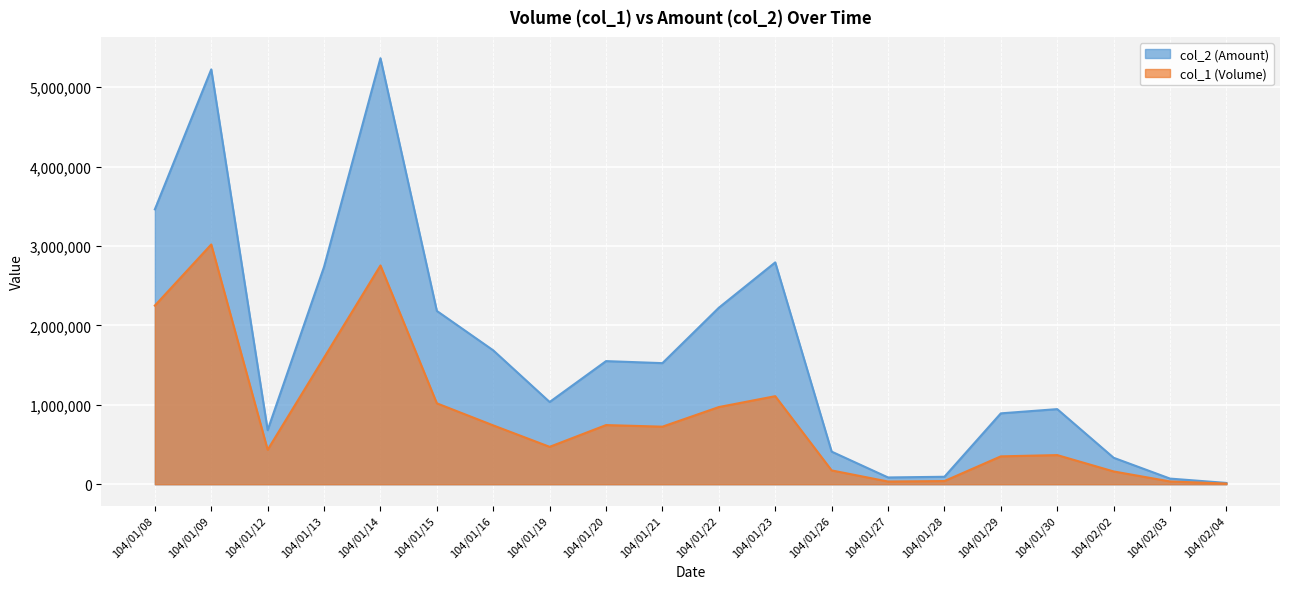

At which label does col_1 reach its minimum?

104/02/04